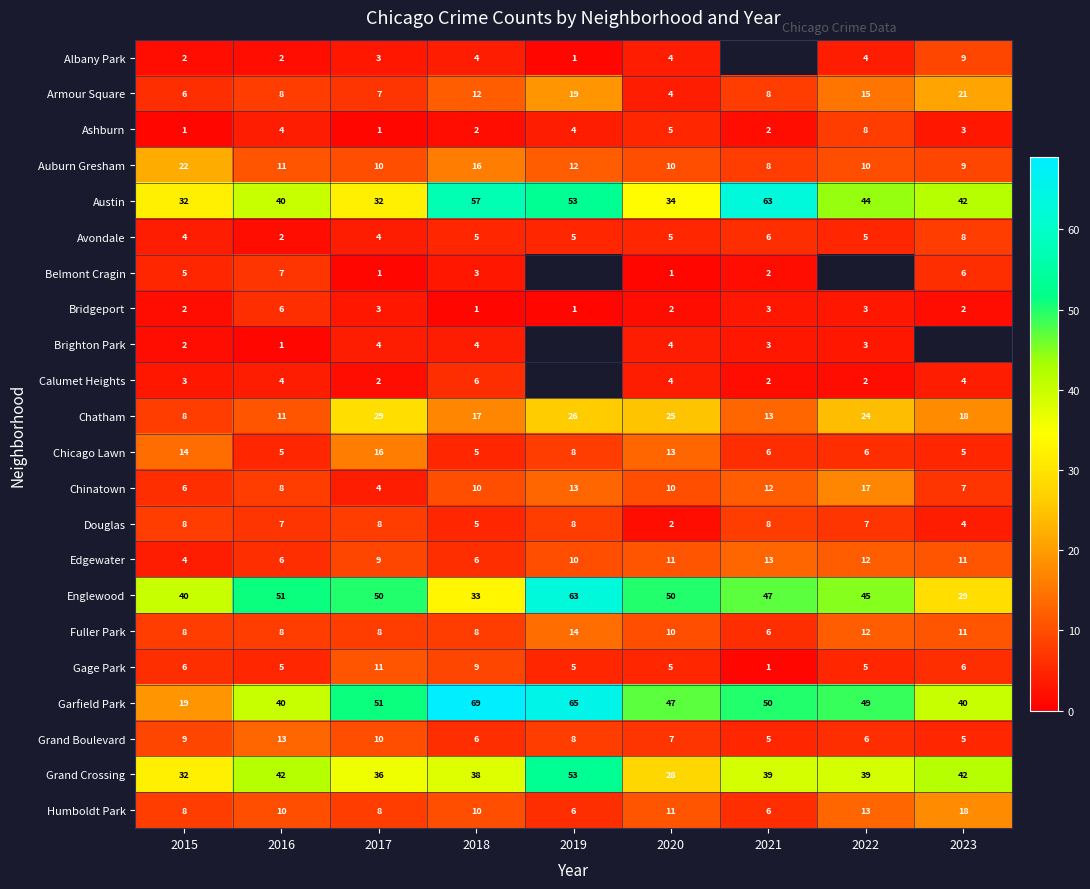

What is the sum of all Grand Boulevard values?

69